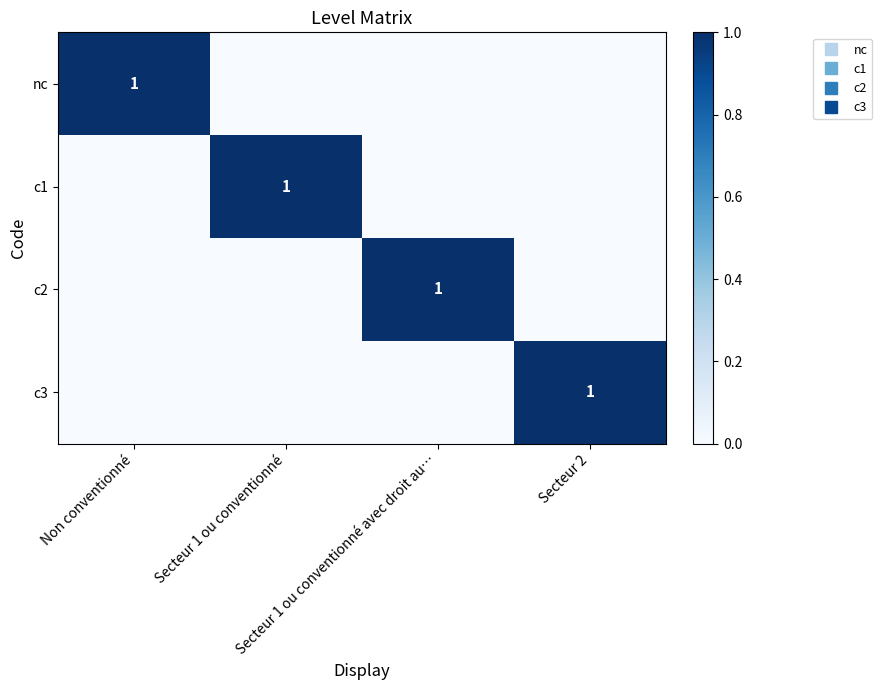

True or false: nc has a value of 1 at Secteur 1 ou conventionné.

False